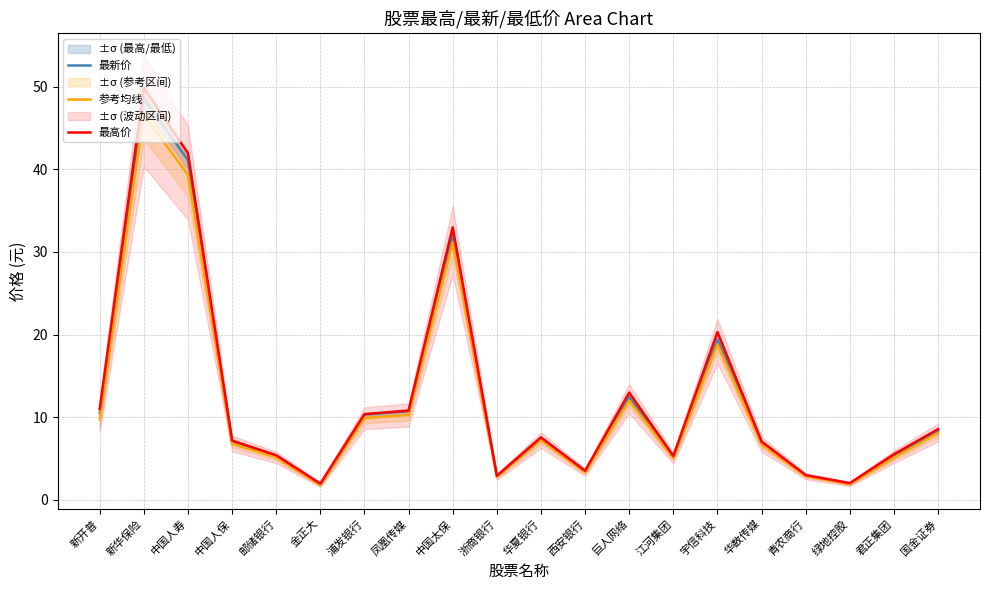

What is the value of the 参考均线 point at the 6th from the left?

1.8